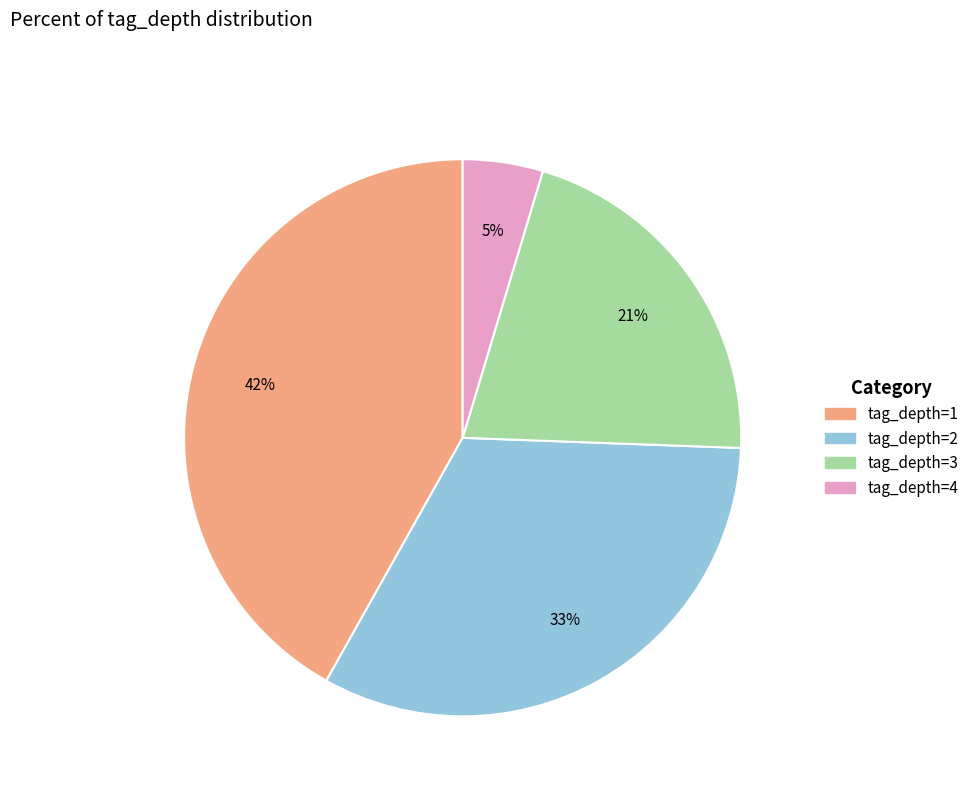

To the nearest percent, what is the average slice percentage?

25%